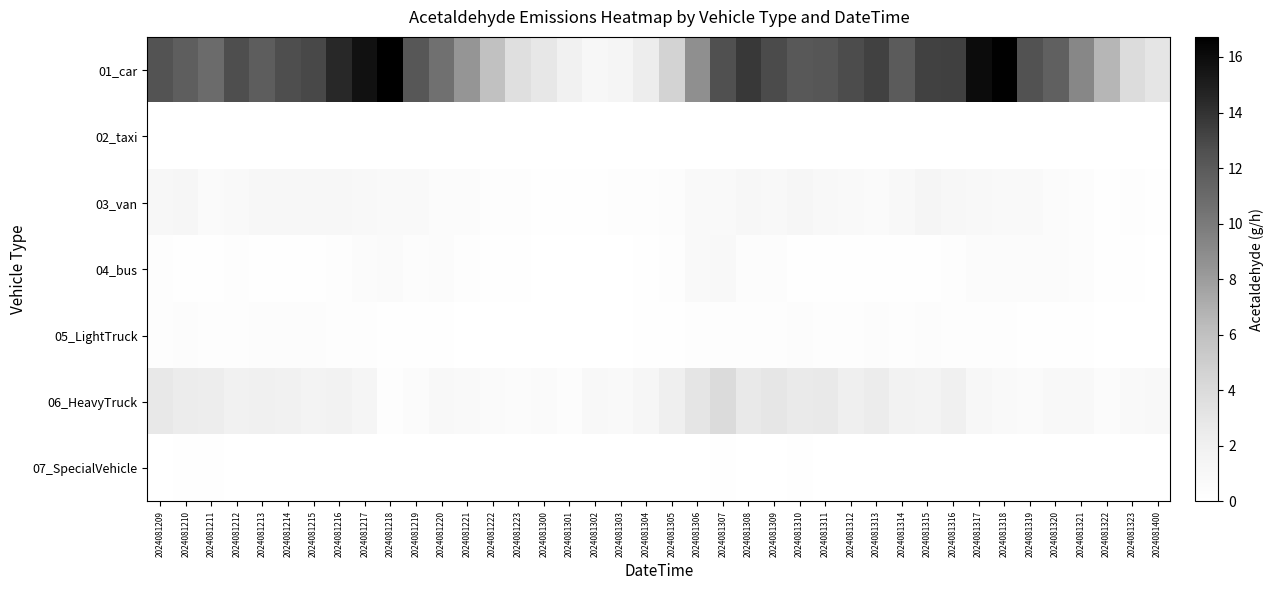

Reading left to right, what are all the values shown in this chart?

01_car: 2024081209=12.4	2024081210=11.7	2024081211=11.0	2024081212=12.7	2024081213=11.8	2024081214=12.7	2024081215=13.0	2024081216=14.5	2024081217=15.7	2024081218=16.7	2024081219=12.2	2024081220=10.6	2024081221=8.4	2024081222=5.9	2024081223=3.7	2024081300=2.8	2024081301=1.9	2024081302=1.1	2024081303=1.3	2024081304=2.3	2024081305=4.6	2024081306=8.7	2024081307=12.6	2024081308=13.7	2024081309=12.8	2024081310=12.1	2024081311=12.2	2024081312=12.8	2024081313=13.3	2024081314=11.9	2024081315=13.3	2024081316=13.4	2024081317=15.9	2024081318=16.6	2024081319=12.5	2024081320=11.6	2024081321=9.2	2024081322=6.6	2024081323=3.9	2024081400=3.0
02_taxi: 2024081209=0.0	2024081210=0.0	2024081211=0.0	2024081212=0.0	2024081213=0.0	2024081214=0.0	2024081215=0.0	2024081216=0.0	2024081217=0.0	2024081218=0.0	2024081219=0.0	2024081220=0.0	2024081221=0.0	2024081222=0.0	2024081223=0.0	2024081300=0.0	2024081301=0.0	2024081302=0.0	2024081303=0.0	2024081304=0.0	2024081305=0.0	2024081306=0.0	2024081307=0.0	2024081308=0.0	2024081309=0.0	2024081310=0.0	2024081311=0.0	2024081312=0.0	2024081313=0.0	2024081314=0.0	2024081315=0.0	2024081316=0.0	2024081317=0.0	2024081318=0.0	2024081319=0.0	2024081320=0.0	2024081321=0.0	2024081322=0.0	2024081323=0.0	2024081400=0.0
03_van: 2024081209=1.0	2024081210=1.2	2024081211=0.6	2024081212=0.8	2024081213=1.0	2024081214=1.2	2024081215=1.1	2024081216=1.0	2024081217=0.9	2024081218=0.8	2024081219=0.8	2024081220=0.5	2024081221=0.5	2024081222=0.3	2024081223=0.2	2024081300=0.1	2024081301=0.1	2024081302=0.2	2024081303=0.2	2024081304=0.3	2024081305=0.4	2024081306=0.8	2024081307=0.8	2024081308=1.0	2024081309=1.0	2024081310=1.2	2024081311=0.9	2024081312=0.8	2024081313=0.7	2024081314=0.9	2024081315=1.3	2024081316=1.1	2024081317=1.0	2024081318=0.8	2024081319=0.8	2024081320=0.5	2024081321=0.4	2024081322=0.2	2024081323=0.2	2024081400=0.1
04_bus: 2024081209=0.3	2024081210=0.1	2024081211=0.1	2024081212=0.2	2024081213=0.2	2024081214=0.2	2024081215=0.2	2024081216=0.3	2024081217=0.6	2024081218=0.6	2024081219=0.4	2024081220=0.5	2024081221=0.3	2024081222=0.2	2024081223=0.1	2024081300=0.0	2024081301=0.0	2024081302=0.0	2024081303=0.0	2024081304=0.1	2024081305=0.3	2024081306=0.8	2024081307=0.9	2024081308=0.4	2024081309=0.3	2024081310=0.1	2024081311=0.1	2024081312=0.1	2024081313=0.2	2024081314=0.2	2024081315=0.2	2024081316=0.2	2024081317=0.5	2024081318=0.6	2024081319=0.6	2024081320=0.6	2024081321=0.4	2024081322=0.2	2024081323=0.1	2024081400=0.0
05_LightTruck: 2024081209=0.3	2024081210=0.3	2024081211=0.3	2024081212=0.3	2024081213=0.3	2024081214=0.4	2024081215=0.3	2024081216=0.3	2024081217=0.3	2024081218=0.2	2024081219=0.1	2024081220=0.1	2024081221=0.1	2024081222=0.1	2024081223=0.0	2024081300=0.0	2024081301=0.0	2024081302=0.0	2024081303=0.0	2024081304=0.1	2024081305=0.2	2024081306=0.3	2024081307=0.3	2024081308=0.3	2024081309=0.3	2024081310=0.4	2024081311=0.3	2024081312=0.3	2024081313=0.4	2024081314=0.3	2024081315=0.4	2024081316=0.3	2024081317=0.3	2024081318=0.2	2024081319=0.1	2024081320=0.1	2024081321=0.1	2024081322=0.1	2024081323=0.0	2024081400=0.0
06_HeavyTruck: 2024081209=2.8	2024081210=2.5	2024081211=2.4	2024081212=1.9	2024081213=2.0	2024081214=1.9	2024081215=1.6	2024081216=1.7	2024081217=1.3	2024081218=0.3	2024081219=0.6	2024081220=0.9	2024081221=0.7	2024081222=0.6	2024081223=0.6	2024081300=0.7	2024081301=0.4	2024081302=0.9	2024081303=0.7	2024081304=1.2	2024081305=2.2	2024081306=3.1	2024081307=3.9	2024081308=2.7	2024081309=2.9	2024081310=2.6	2024081311=2.7	2024081312=2.2	2024081313=2.5	2024081314=1.7	2024081315=1.6	2024081316=2.1	2024081317=1.2	2024081318=0.7	2024081319=0.7	2024081320=0.9	2024081321=0.9	2024081322=0.5	2024081323=0.7	2024081400=0.9
07_SpecialVehicle: 2024081209=0.0	2024081210=0.1	2024081211=0.1	2024081212=0.1	2024081213=0.1	2024081214=0.0	2024081215=0.0	2024081216=0.0	2024081217=0.0	2024081218=0.0	2024081219=0.0	2024081220=0.0	2024081221=0.0	2024081222=0.0	2024081223=0.0	2024081300=0.0	2024081301=0.0	2024081302=0.0	2024081303=0.0	2024081304=0.0	2024081305=0.0	2024081306=0.0	2024081307=0.1	2024081308=0.0	2024081309=0.0	2024081310=0.1	2024081311=0.0	2024081312=0.0	2024081313=0.0	2024081314=0.0	2024081315=0.1	2024081316=0.0	2024081317=0.0	2024081318=0.0	2024081319=0.0	2024081320=0.0	2024081321=0.0	2024081322=0.0	2024081323=0.0	2024081400=0.0